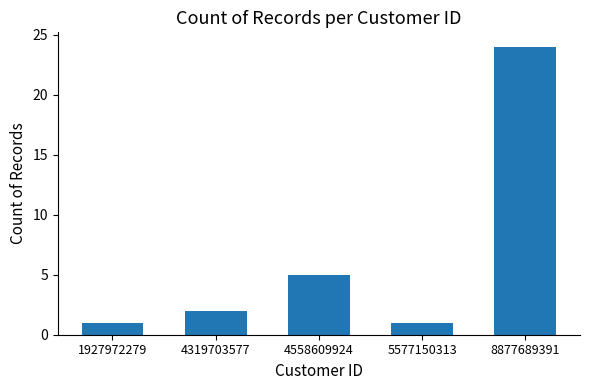

Between 5577150313 and 4319703577, which is larger?

4319703577